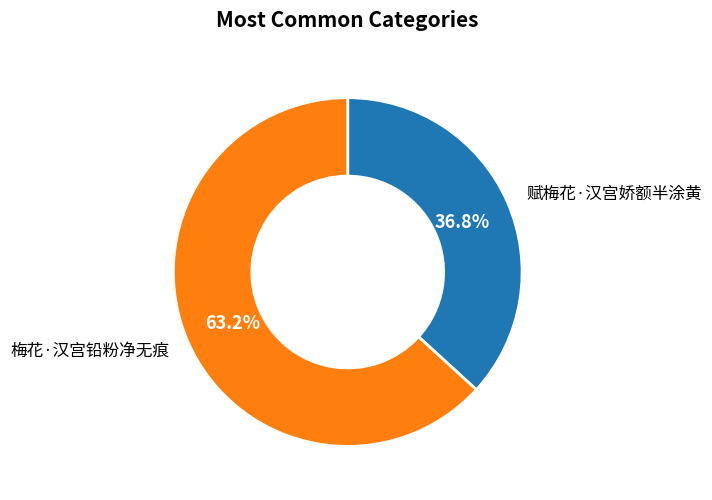

Which has a higher value, 梅花·汉宫铅粉净无痕 or 赋梅花·汉宫娇额半涂黄?

梅花·汉宫铅粉净无痕